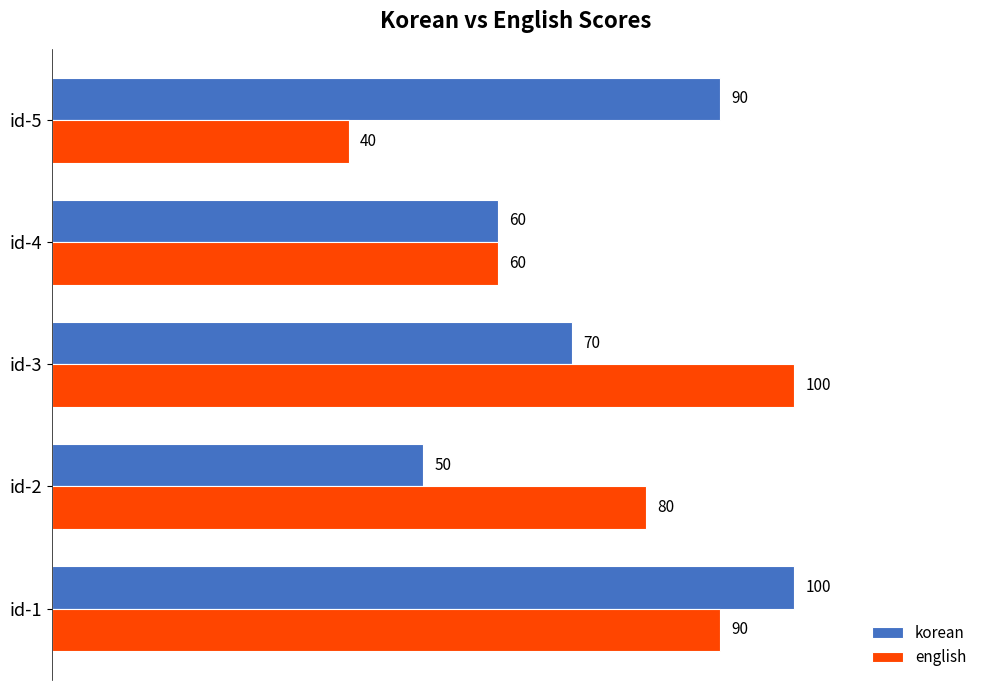

Is it true that english equals 134 at id-3?

False